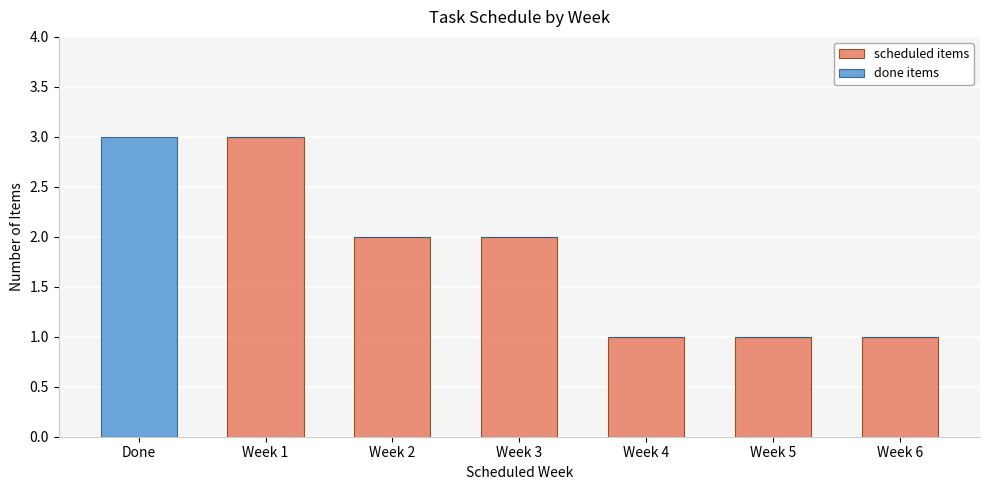

How many series are shown in this chart?

2